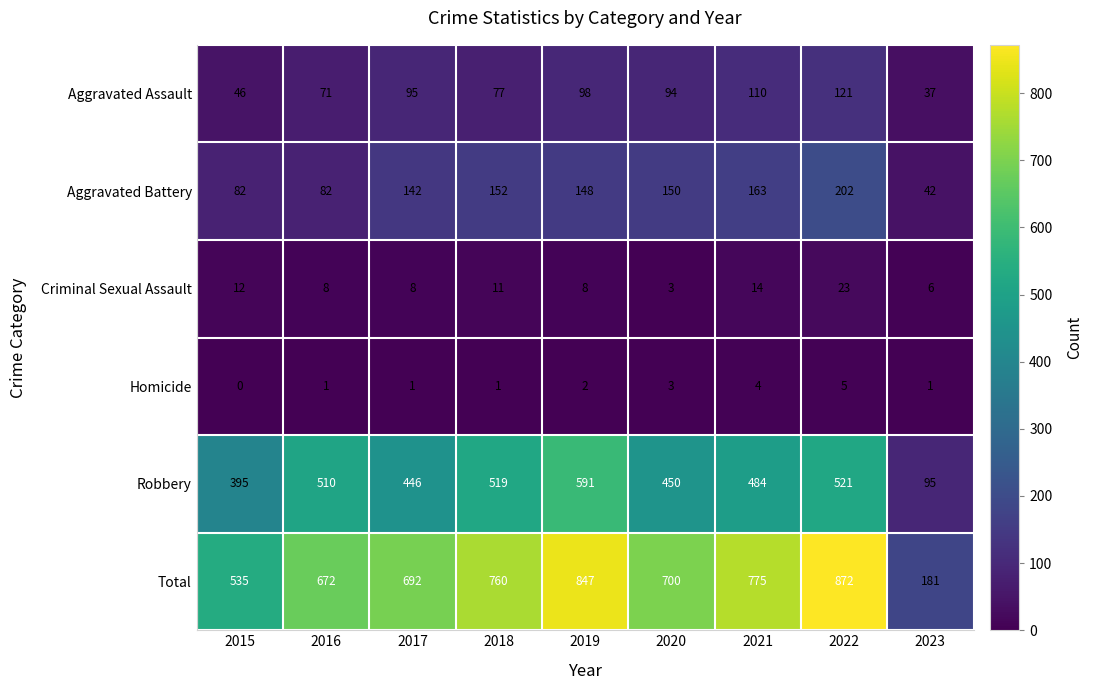

What value does the Robbery series have at 2020?

450